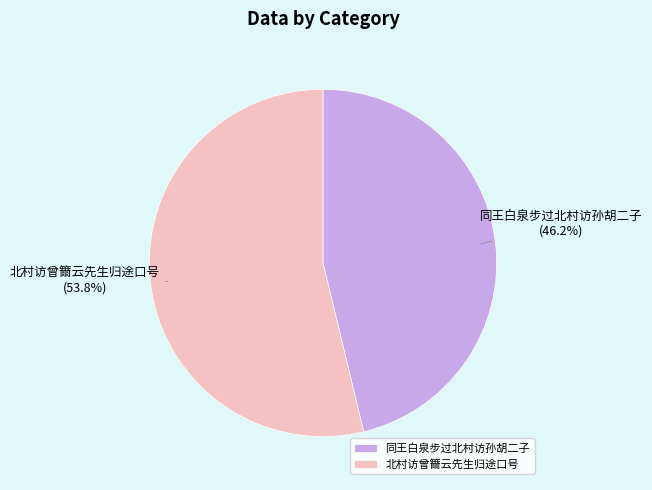

Which slice is the largest?

北村访曾籋云先生归途口号